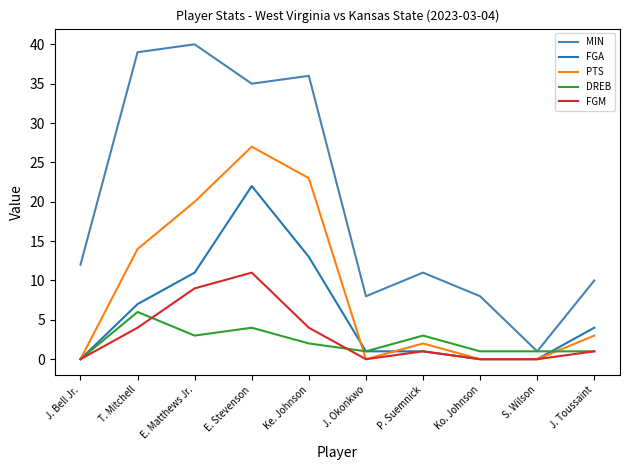

What is the maximum value for FGM?

11